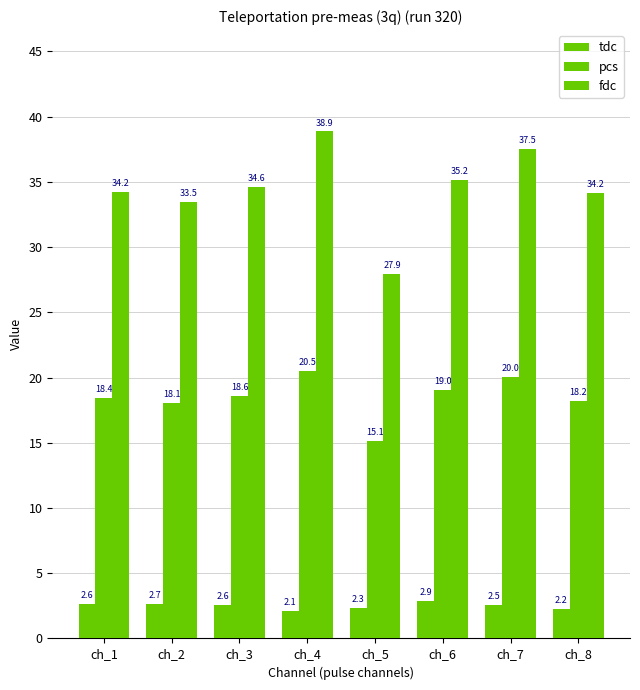

Reading left to right, transcribe all the data shown in this chart.

tdc: ch_1=2.6	ch_2=2.7	ch_3=2.6	ch_4=2.1	ch_5=2.3	ch_6=2.9	ch_7=2.5	ch_8=2.2
pcs: ch_1=18.4	ch_2=18.1	ch_3=18.6	ch_4=20.5	ch_5=15.1	ch_6=19.0	ch_7=20.0	ch_8=18.2
fdc: ch_1=34.2	ch_2=33.5	ch_3=34.6	ch_4=38.9	ch_5=27.9	ch_6=35.2	ch_7=37.5	ch_8=34.2